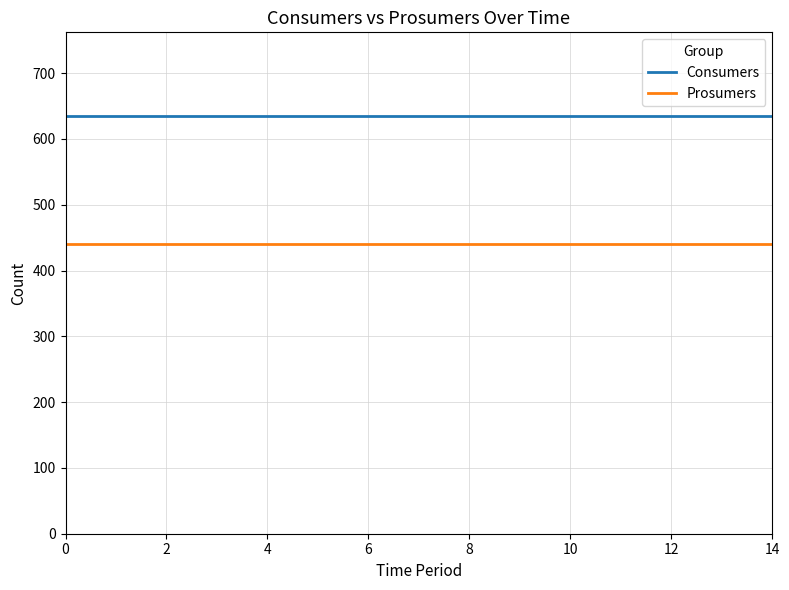

True or false: Prosumers and Consumers cross at least once.

False